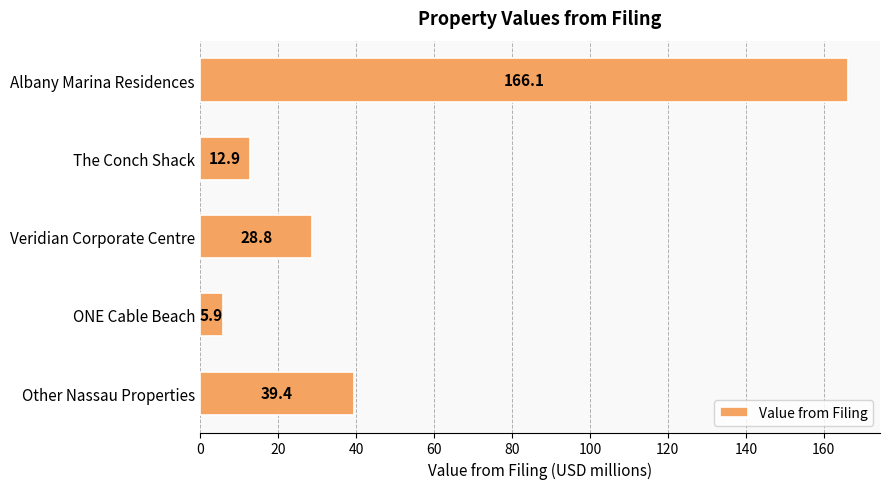

What is the value of the 3rd bar from the top?

28.8